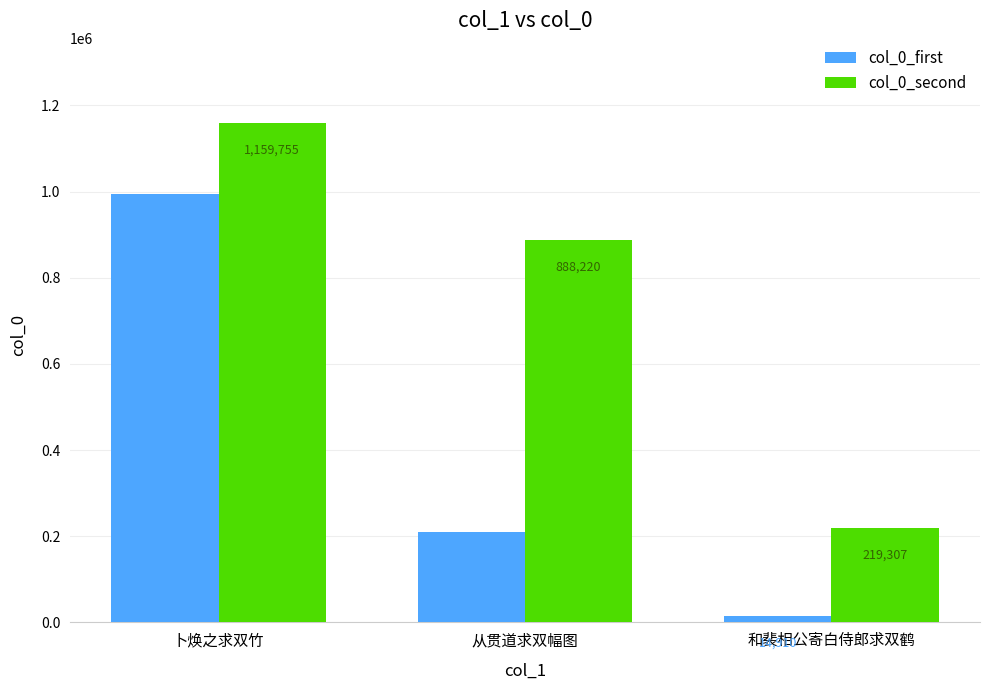

Which series has the largest total across all categories?

col_0_second